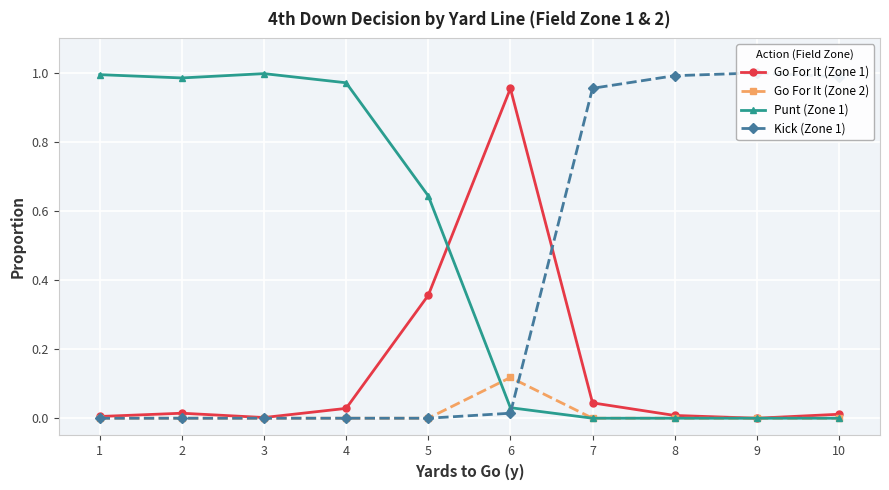

Where is the first local maximum for Kick (Zone 1)?

9